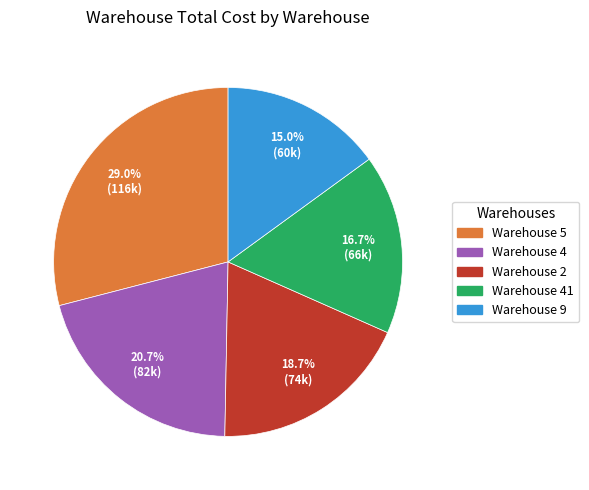

Is there a majority slice in this chart?

No